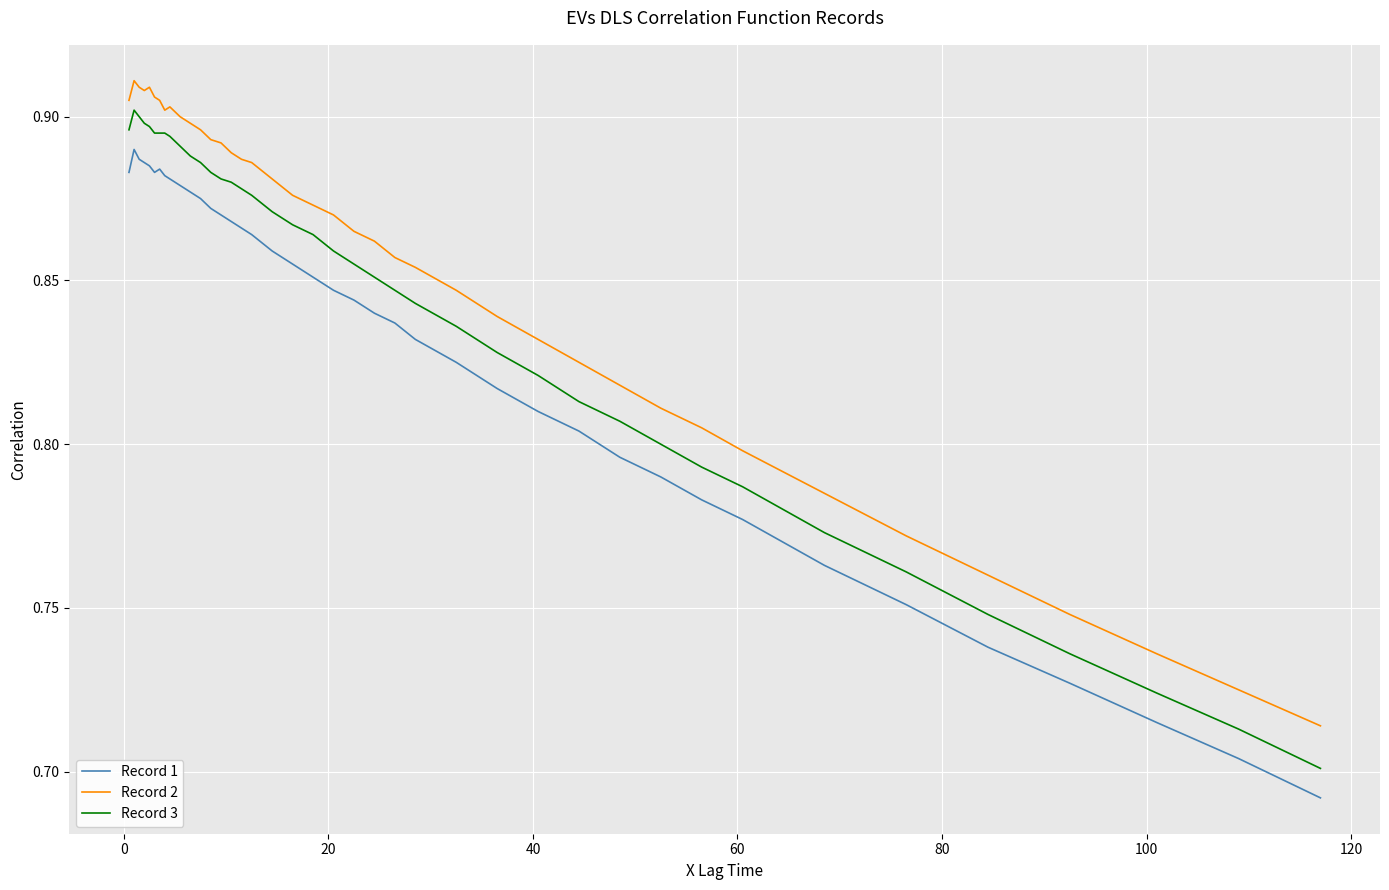

Which series has the largest range (max minus min)?

Record 3